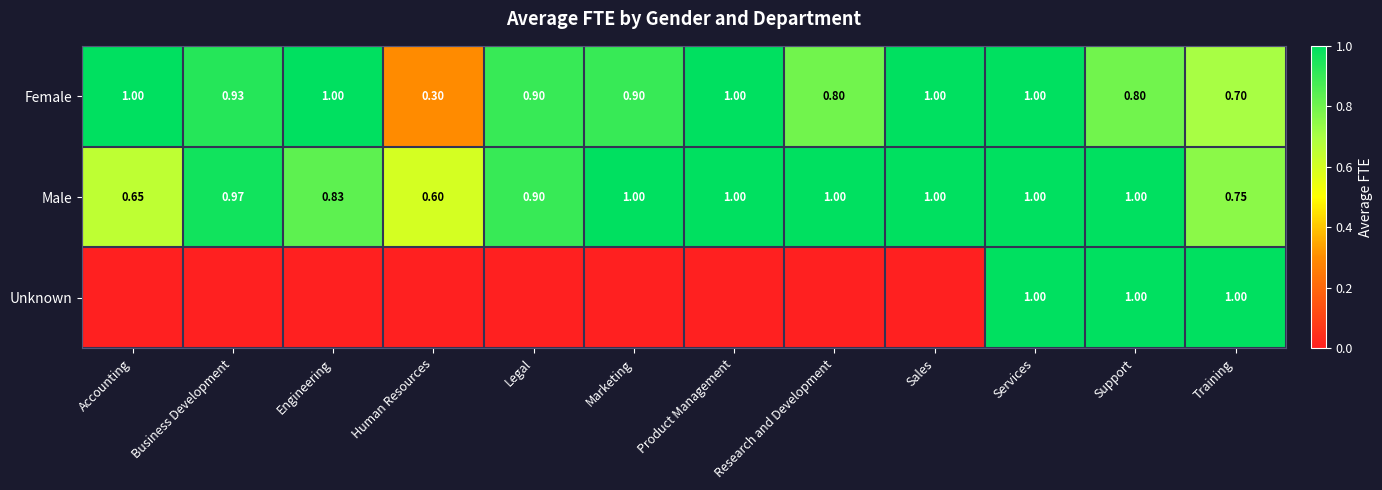

Is the value of Unknown at Services greater than the value of Male at Human Resources?

Yes